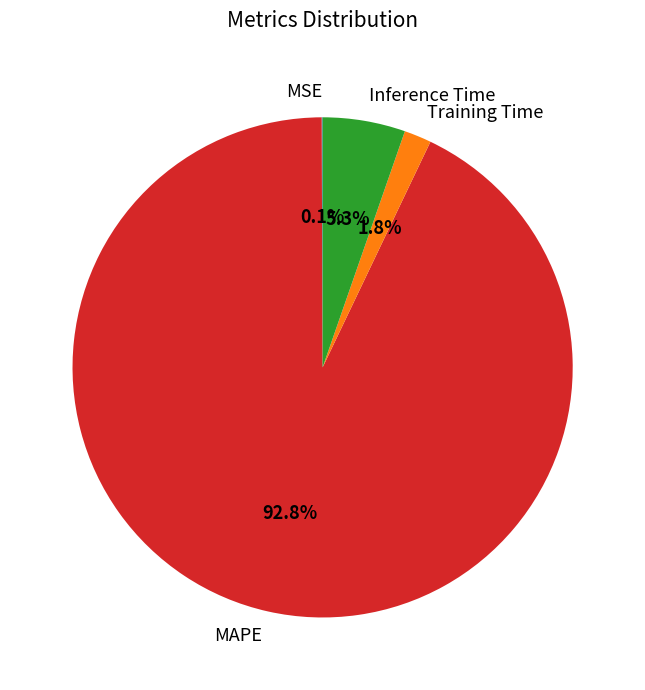

What is the largest slice in the pie chart?

MAPE